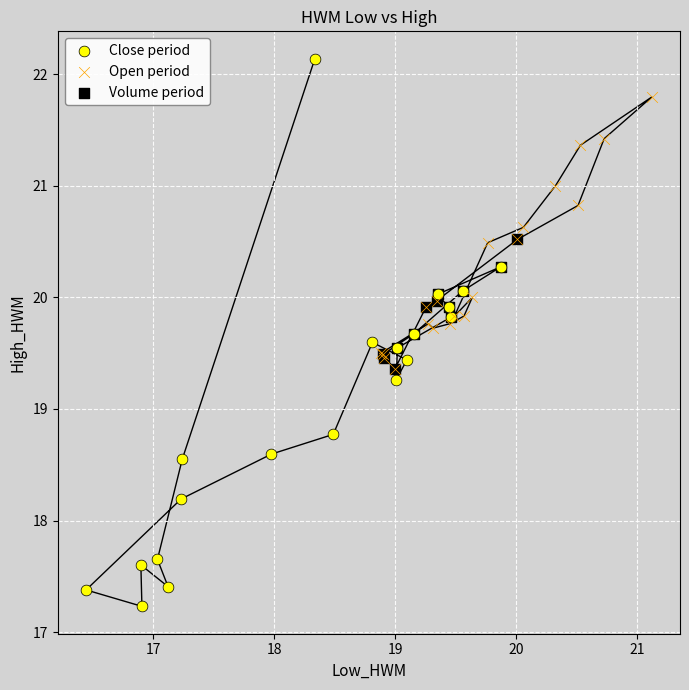

Which series has the largest Y range (max minus min)?

Close period